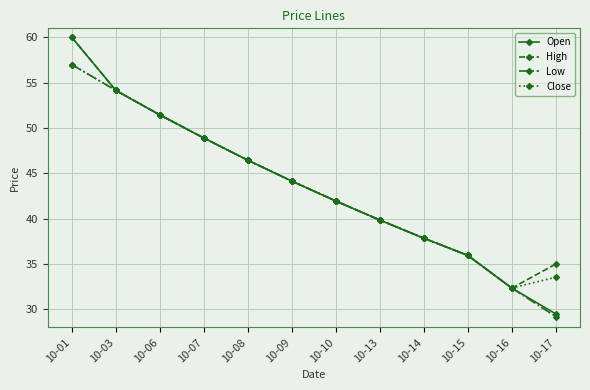

What are all the series names shown in the legend?

Open, High, Low, Close